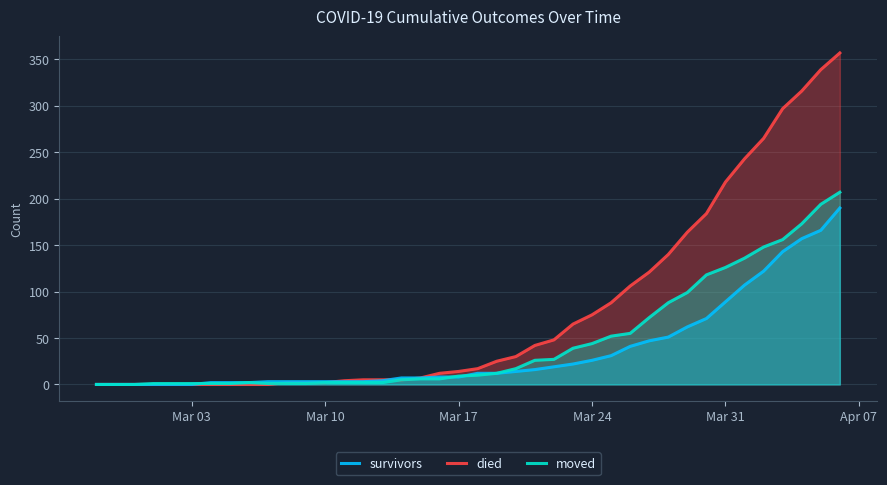

True or false: survivors and died intersect in this chart.

True